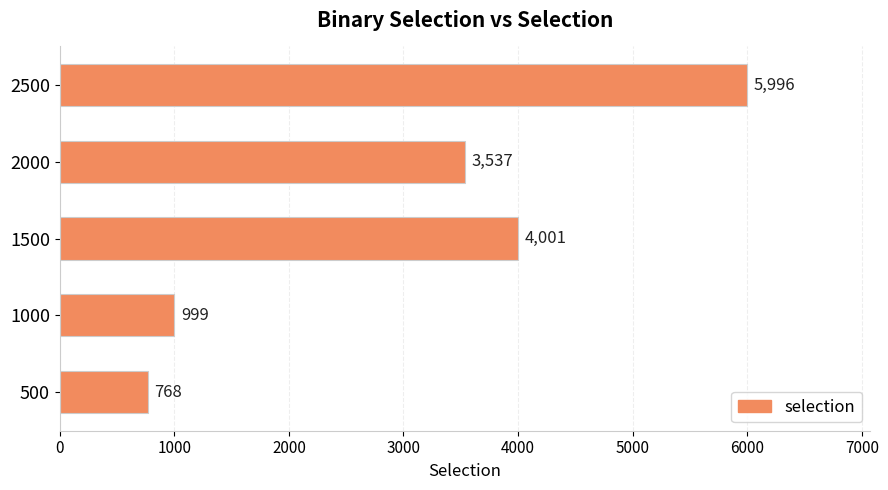

List the labels in order of value, largest first.

2500, 1500, 2000, 1000, 500